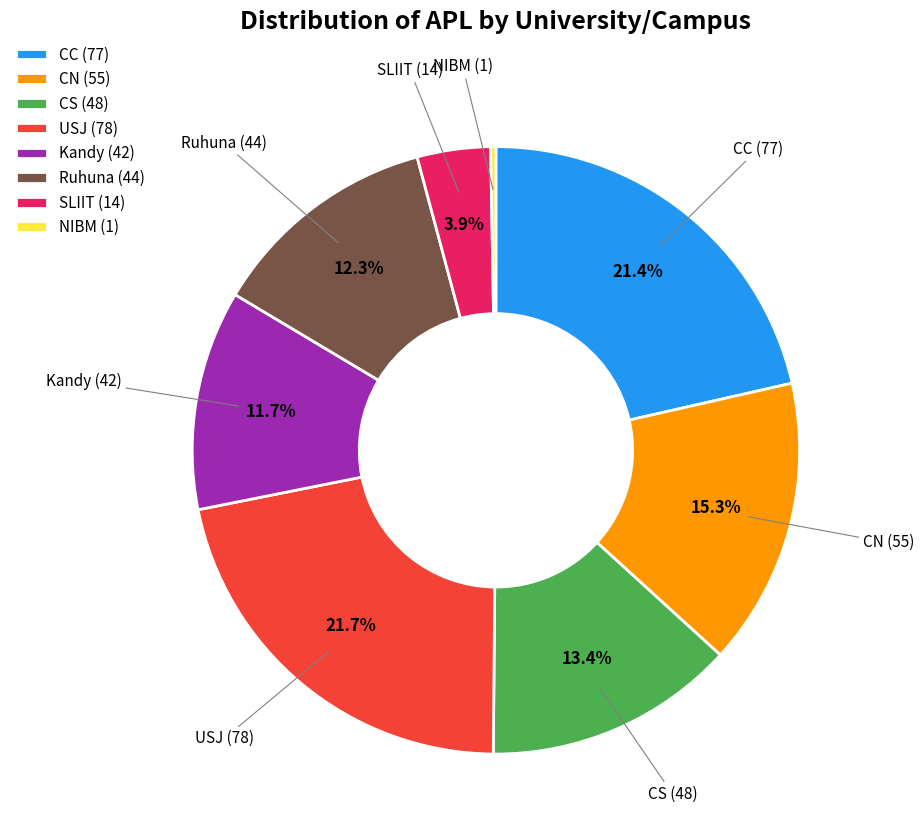

Count the number of slices in the pie.

8